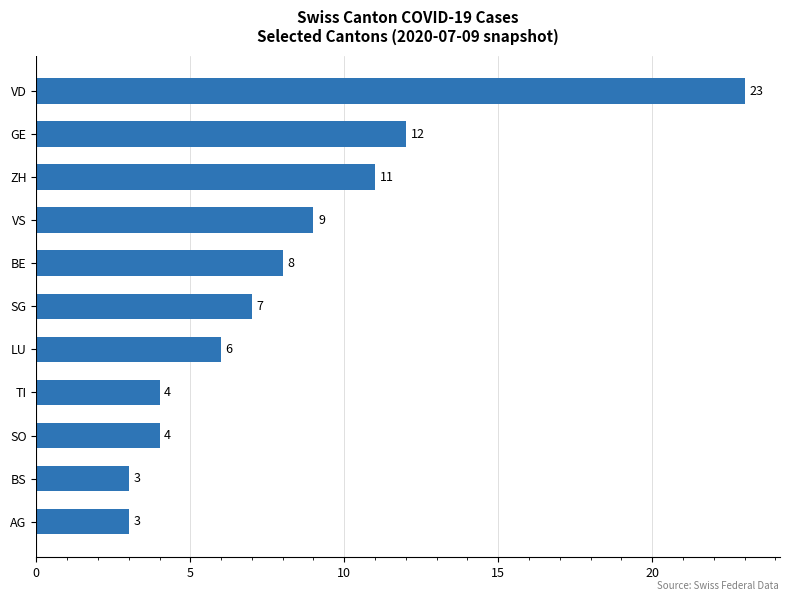

What is the change in value from BS to VD?

+20